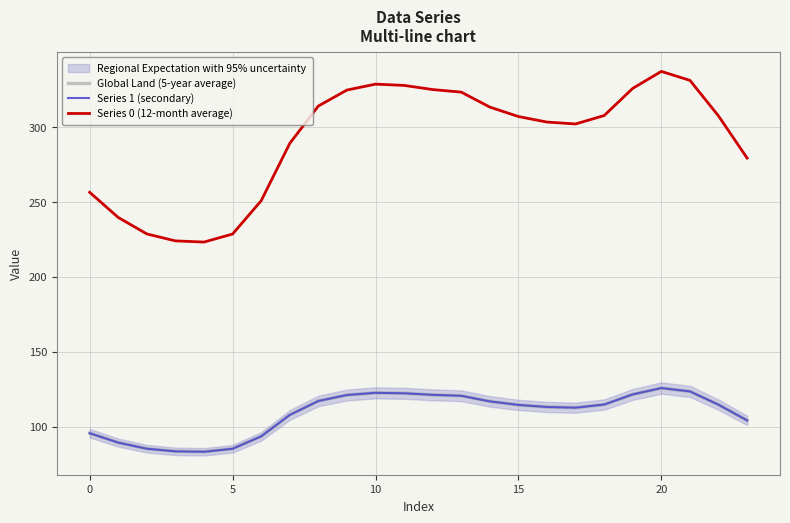

True or false: Global Land (5-year average) and Series 0 (12-month average) intersect in this chart.

False